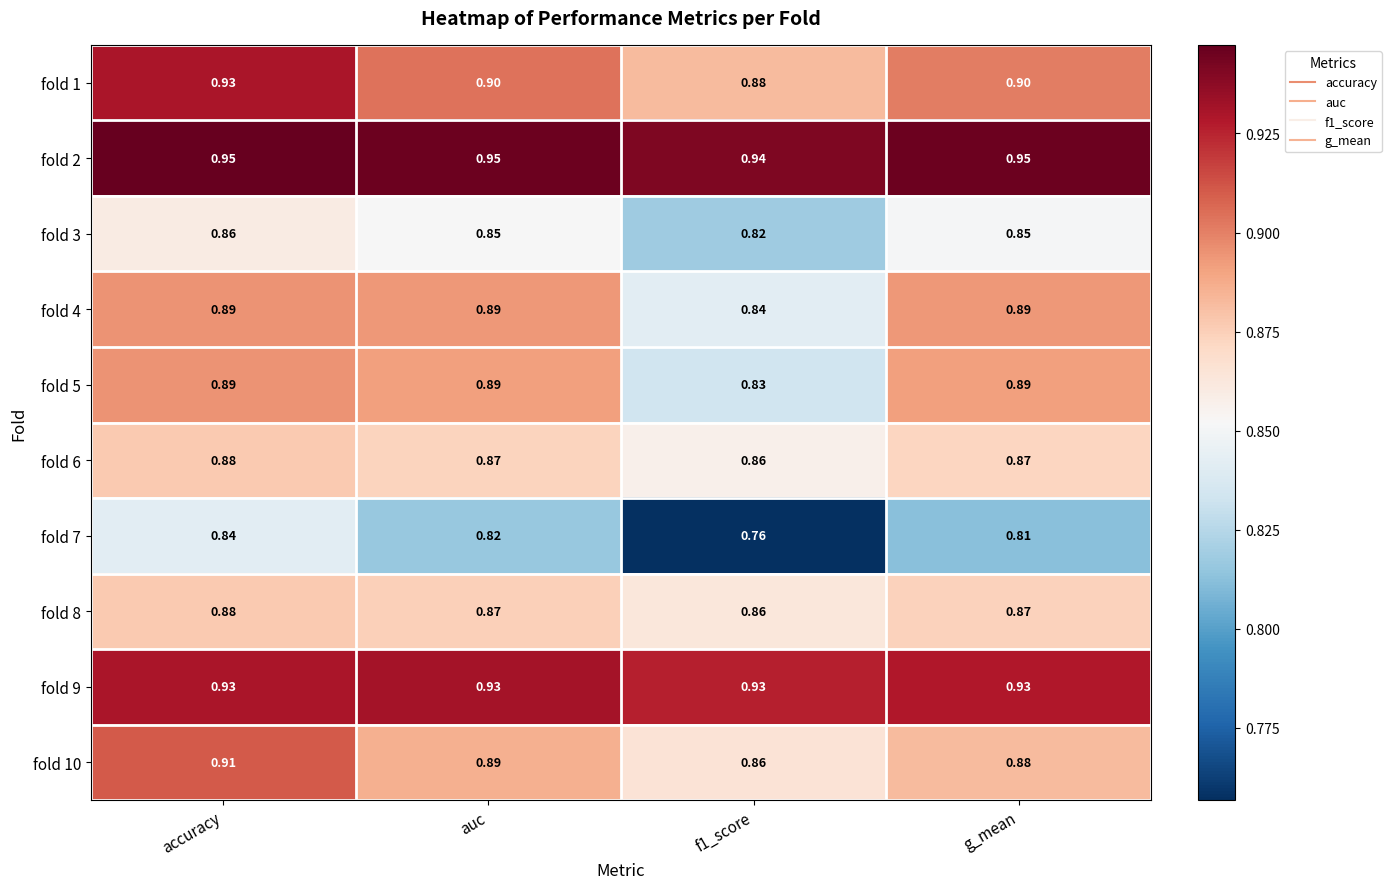

Is the value of fold 3 at auc greater than the value of fold 8 at f1_score?

No